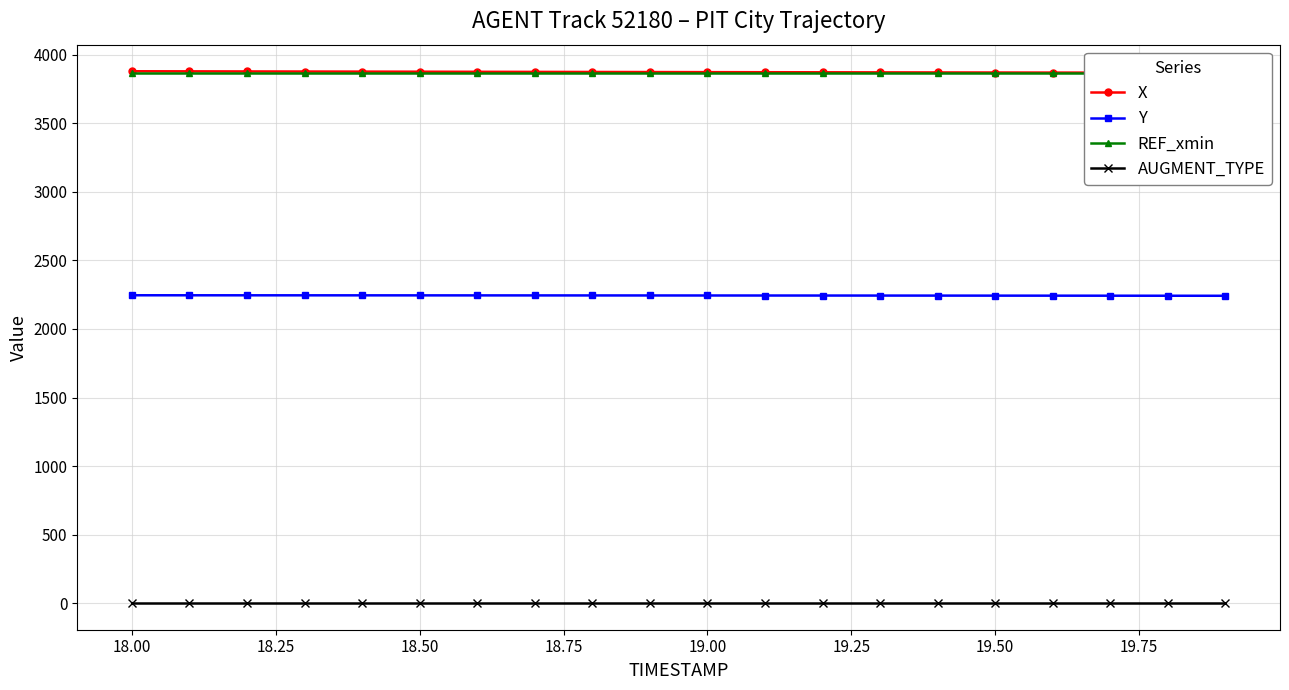

True or false: Y and AUGMENT_TYPE intersect in this chart.

False